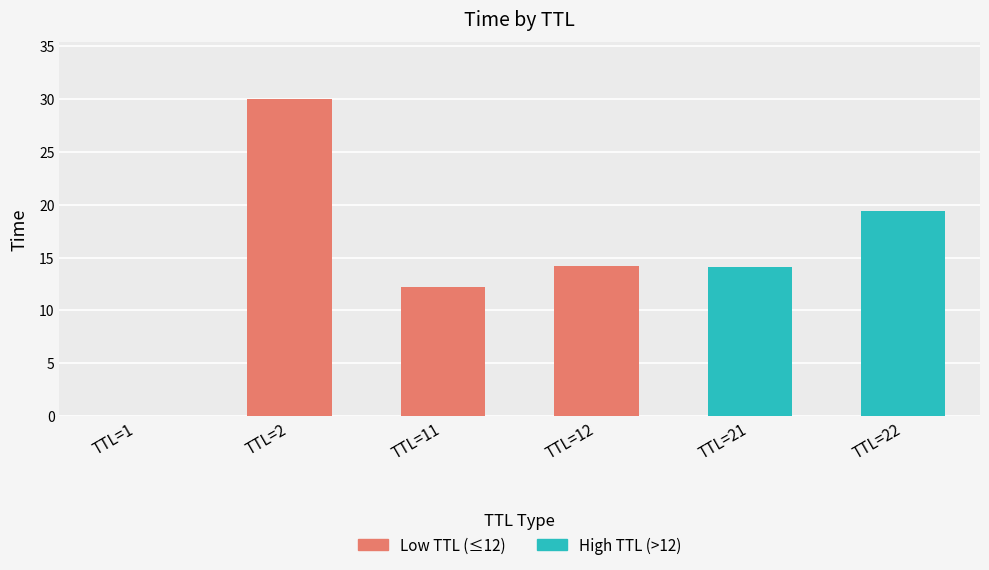

The value at 2  is 17.9. True or false?

False